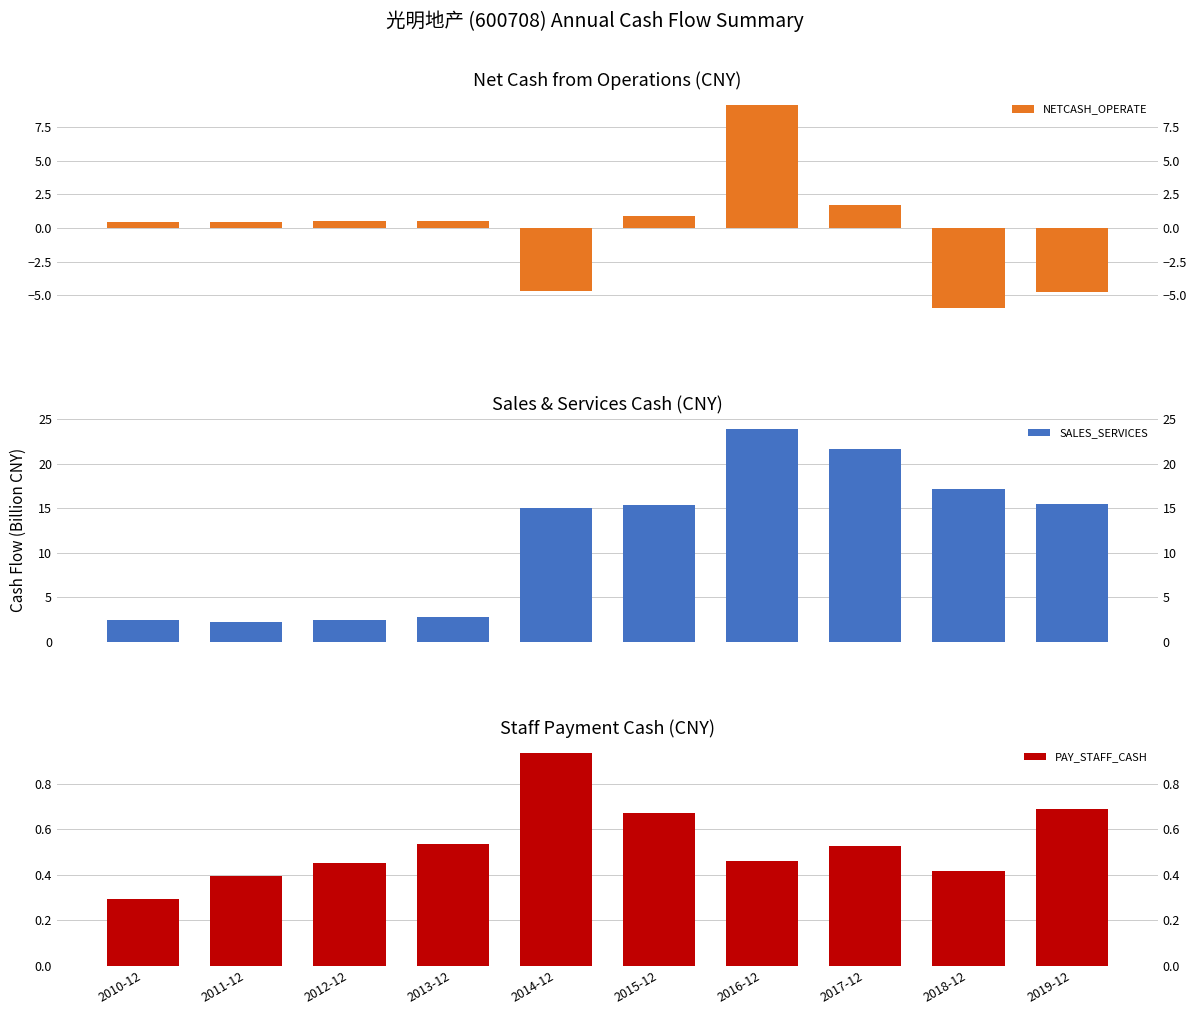

Which category has the highest value across all series?

2016-12